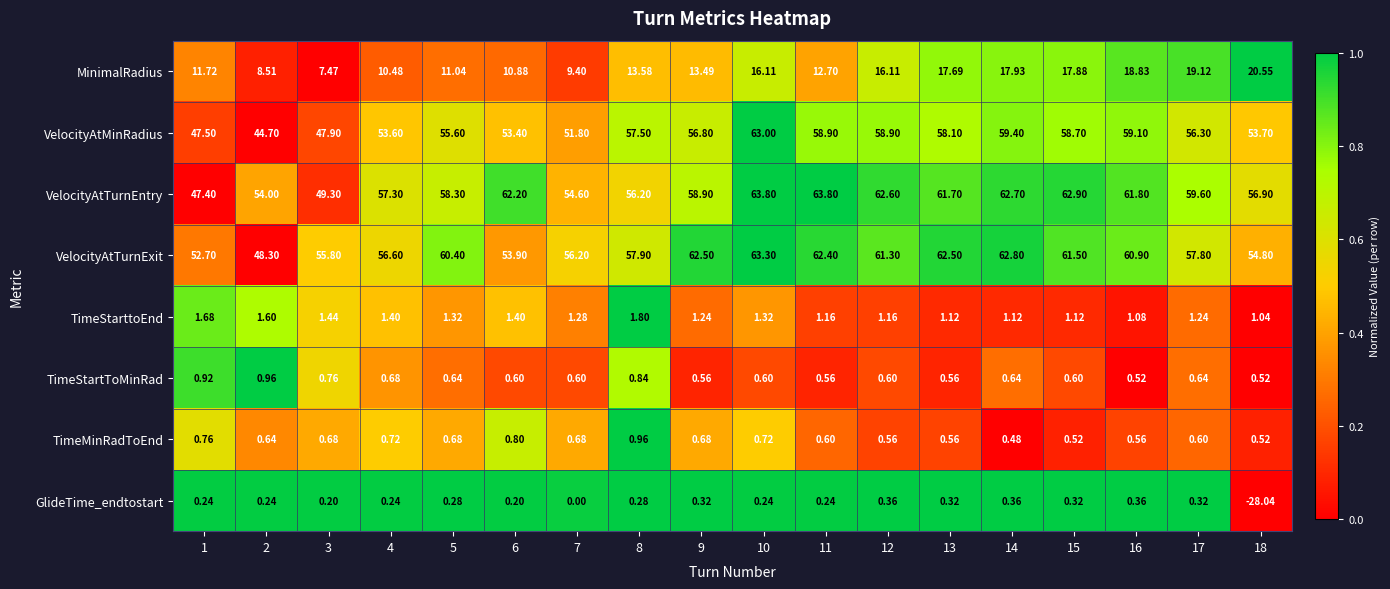

Which series has the widest spread of values?

GlideTime_endtostart